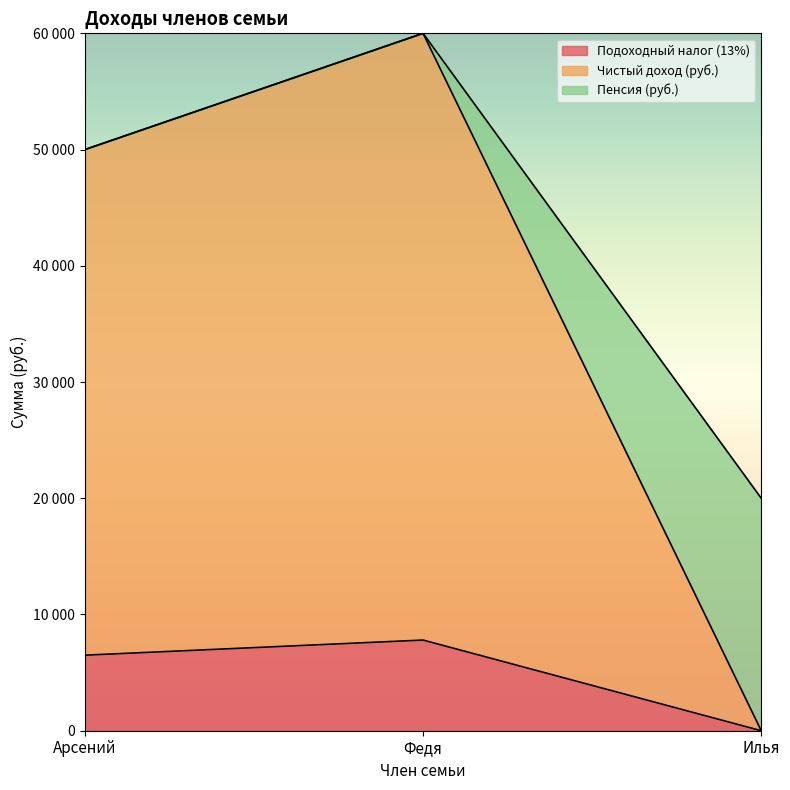

At which label does Подоходный налог (13%) reach its minimum?

Илья